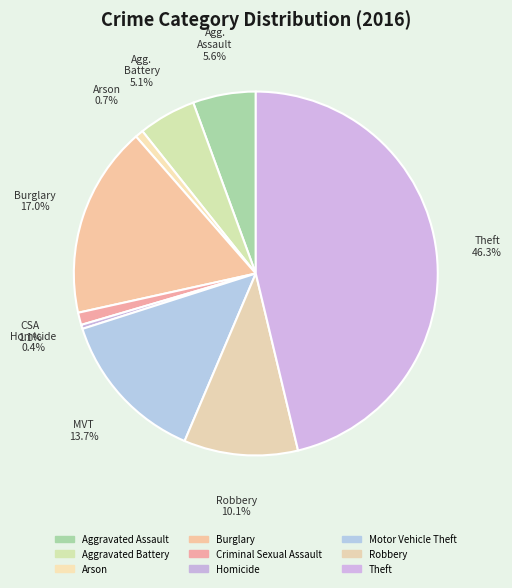

How many slices are in this pie chart?

9